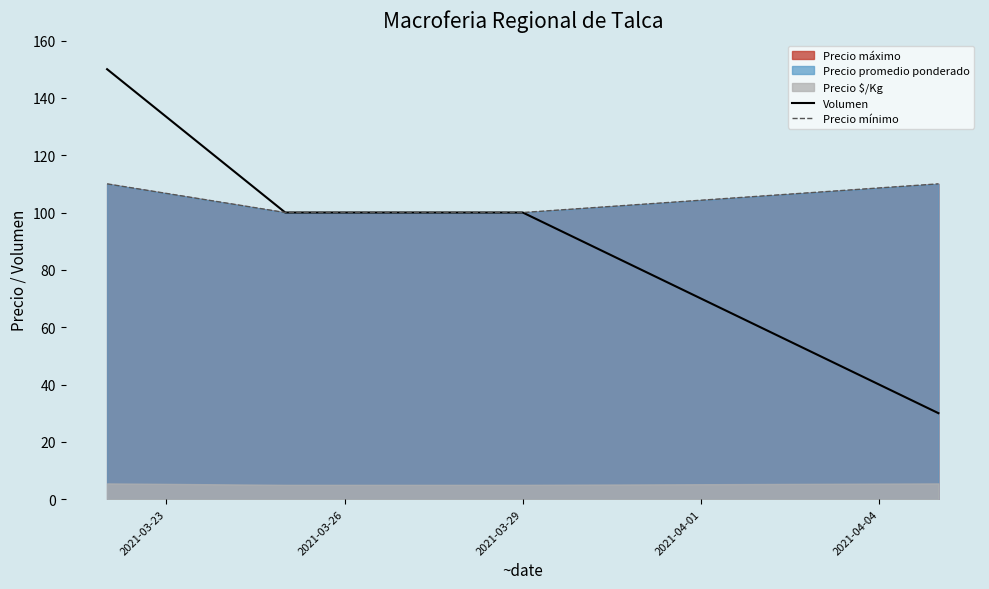

True or false: Precio mínimo and Volumen intersect in this chart.

False